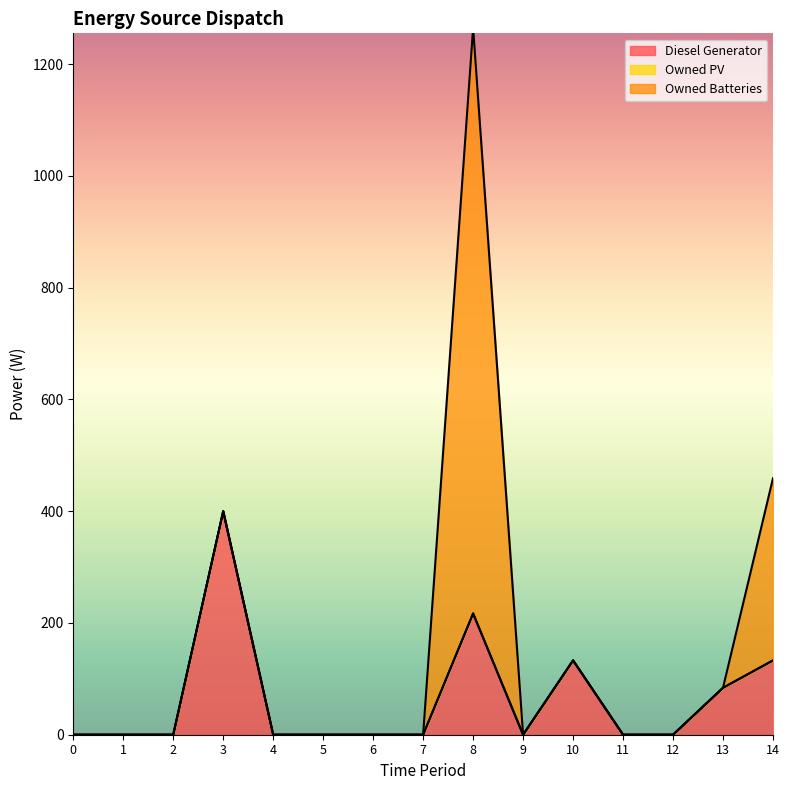

True or false: Diesel Generator and Owned Batteries intersect in this chart.

True